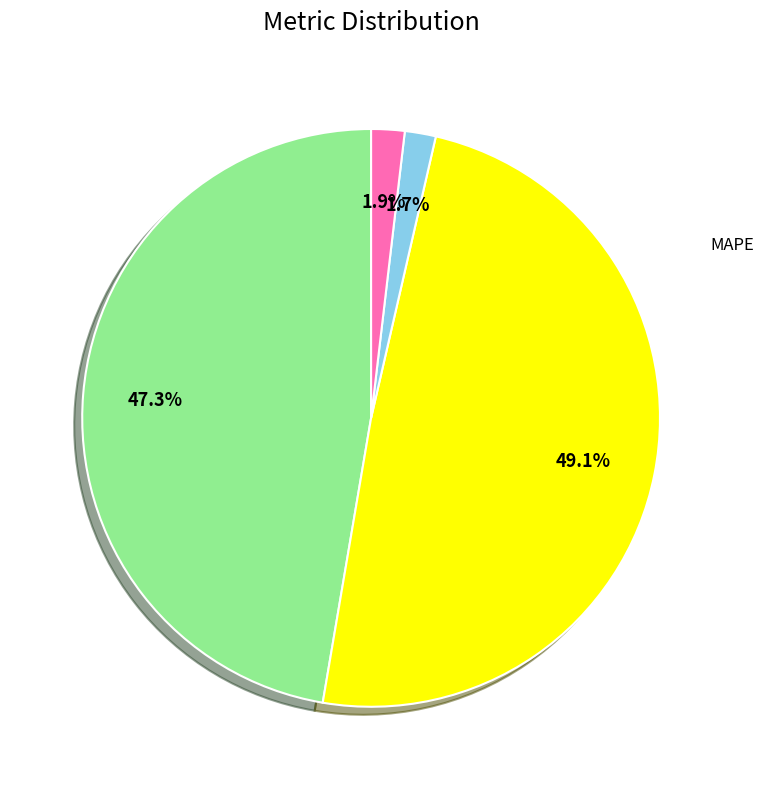

How many segments does this pie chart have?

4